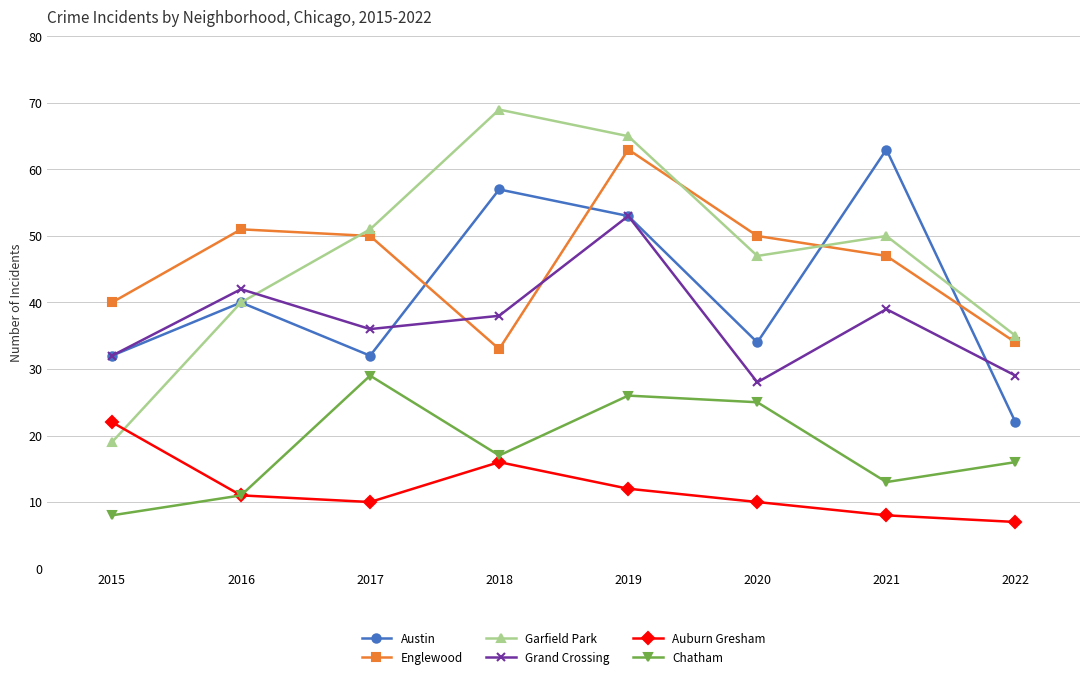

What is the difference between the Austin values at 2017 and 2022?

10